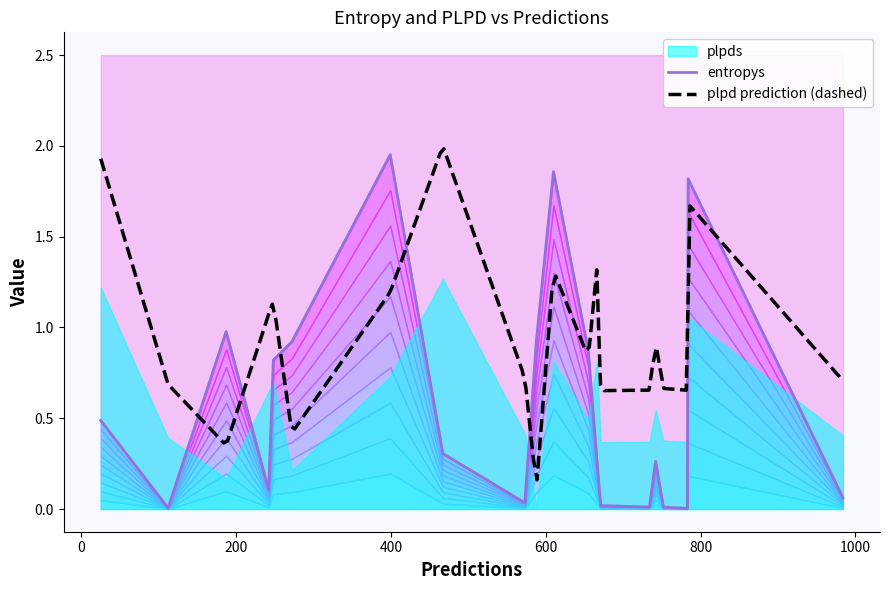

How many times do entropys and plpds cross each other?

11